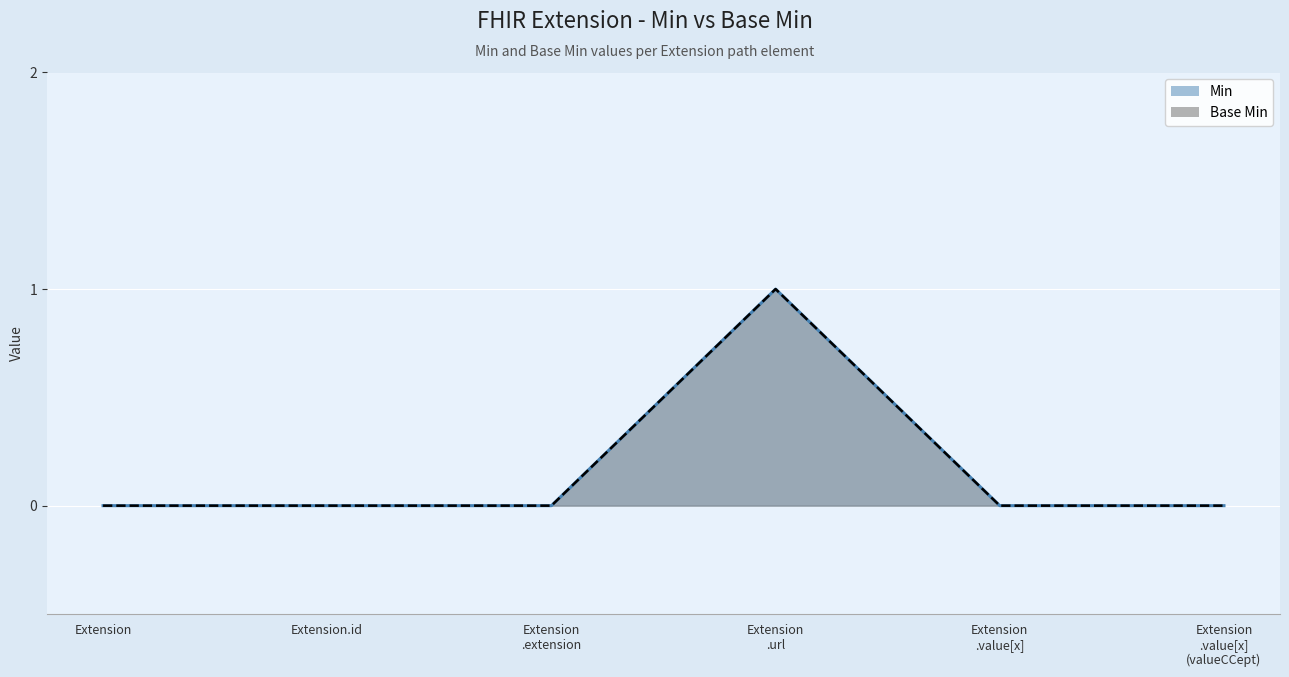

What is the label of the 6th point from the left?

Extension .value[x] (valueCCept)